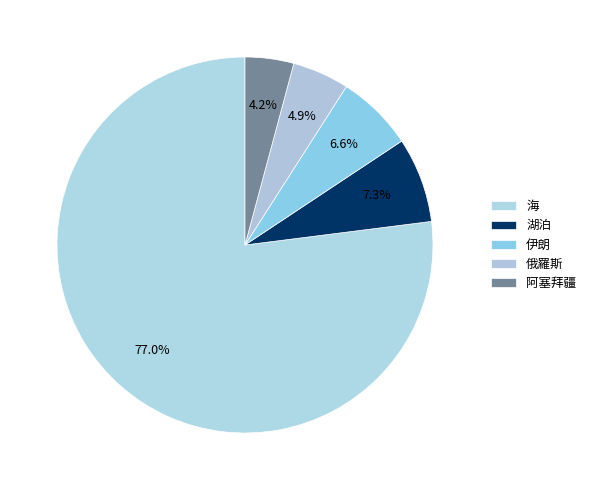

Count the number of slices in the pie.

5